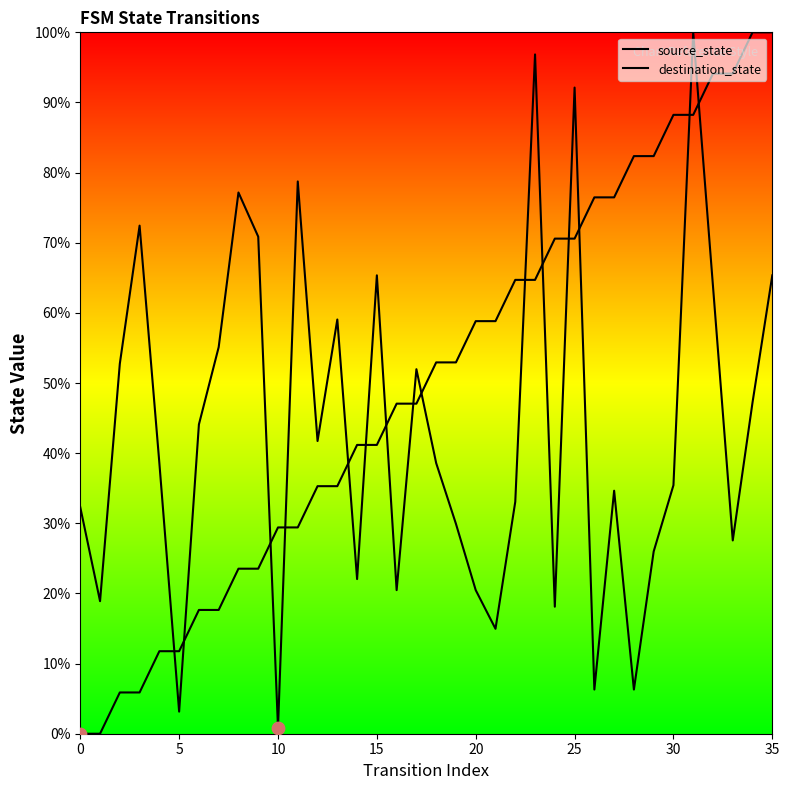

What is the total value across all series at 23?

161.6